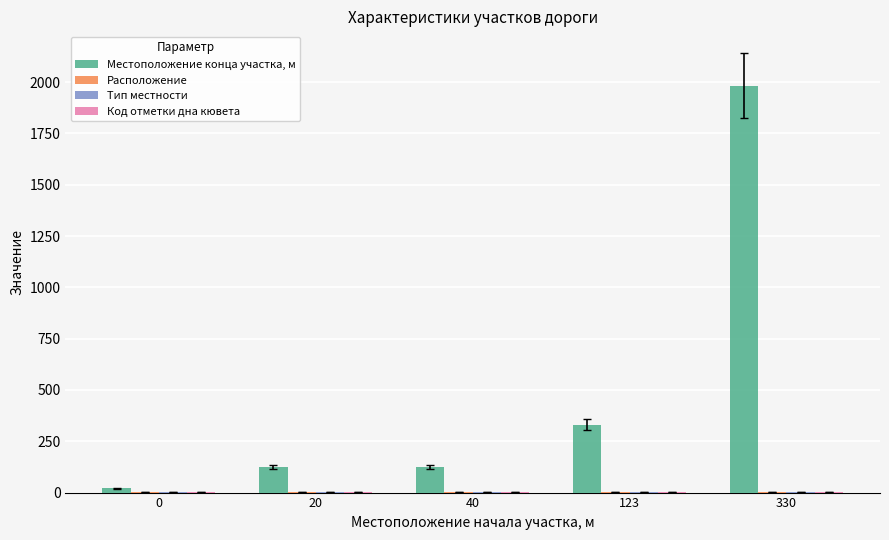

Which series has the largest total across all categories?

Местоположение конца участка, м